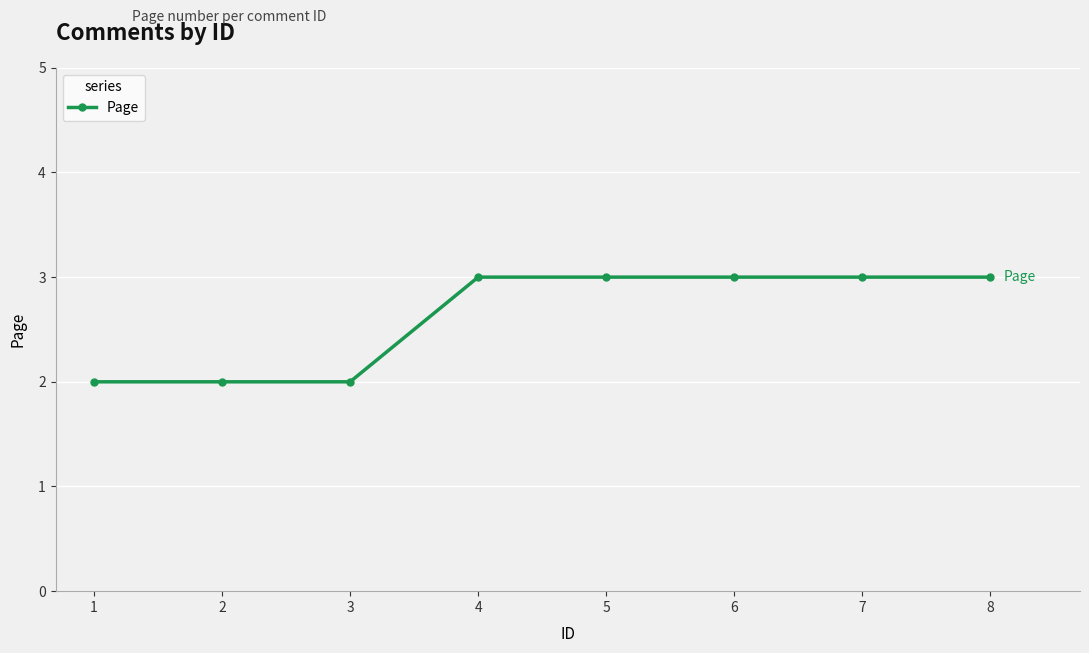

What is the smallest value displayed?

2